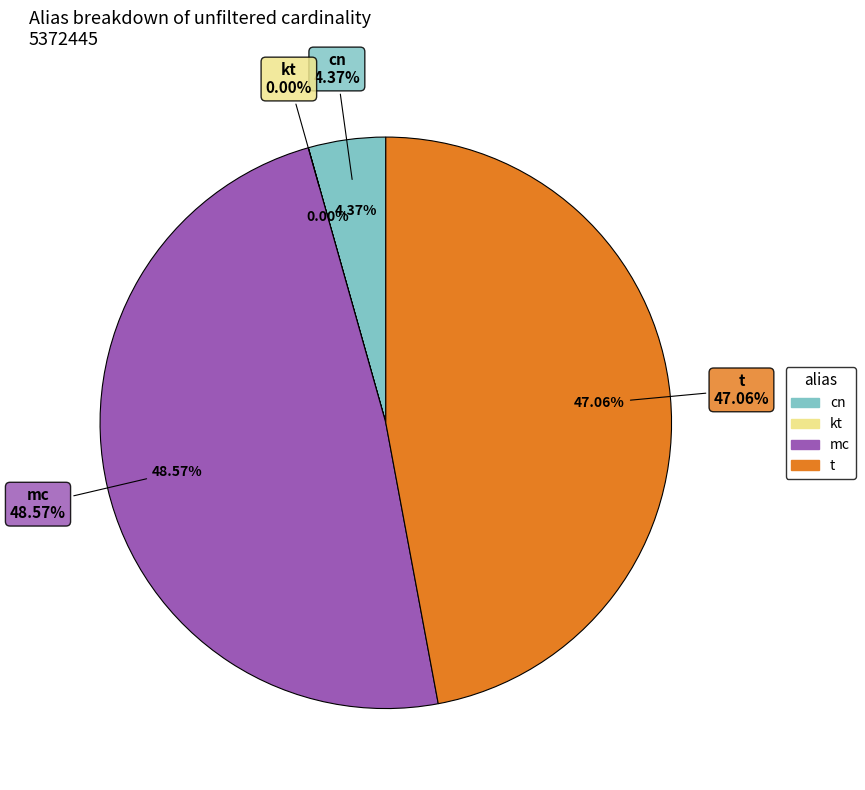

Does any single category account for the majority?

No